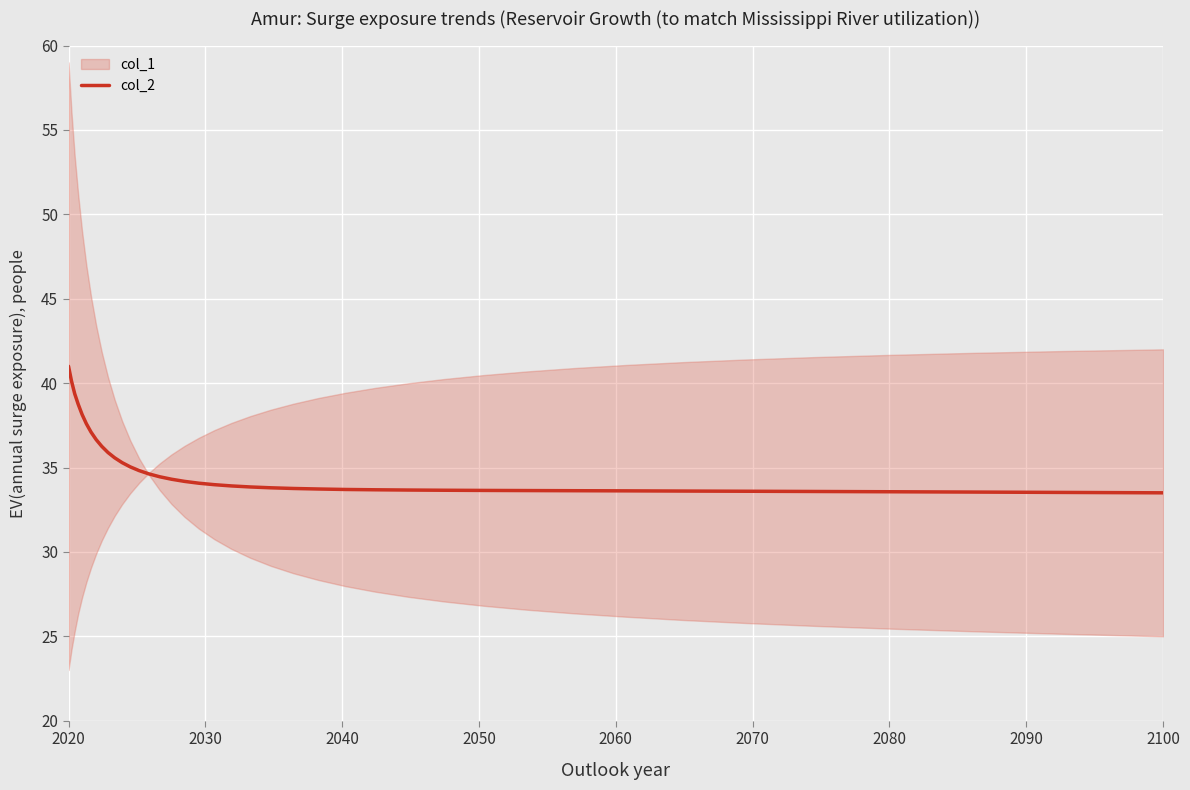

At which label does col_2 reach its peak?

2020